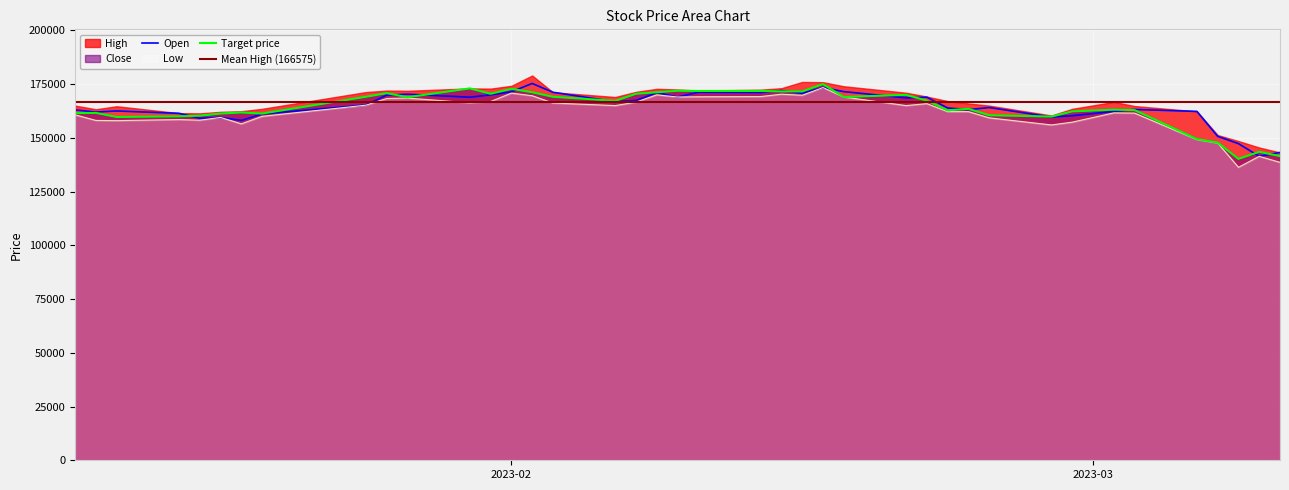

What is the difference between the High values at 2023-03-10 and 2023-01-31?

26800